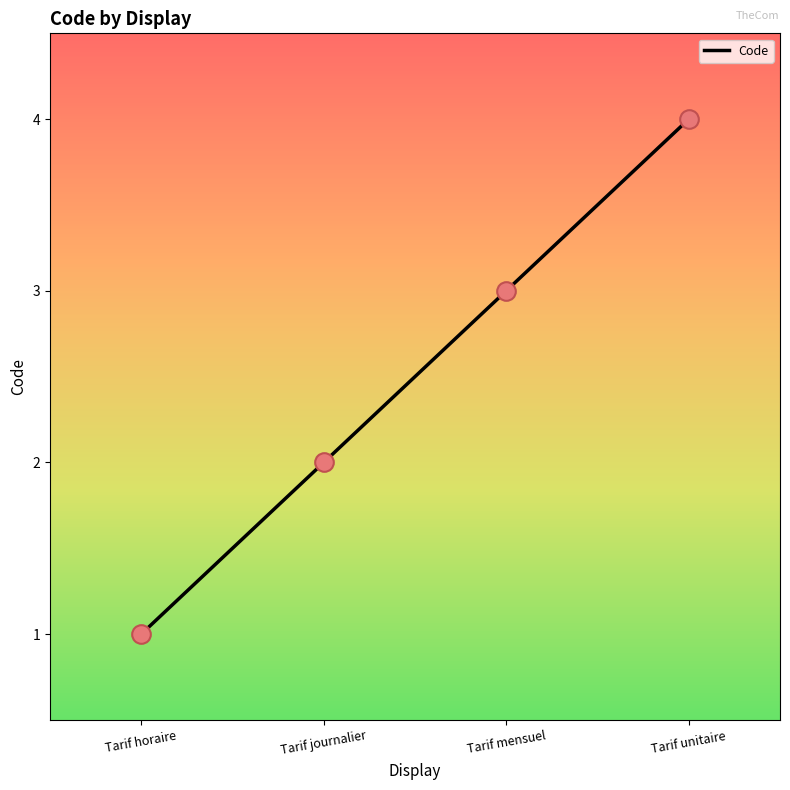

What is the change in value from Tarif horaire to Tarif mensuel?

+2